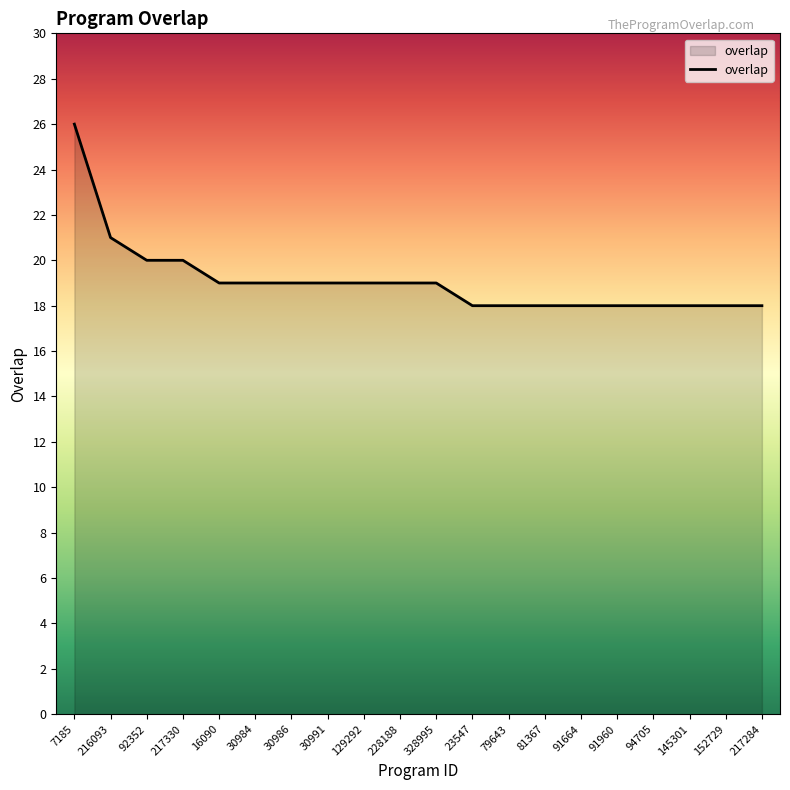

Between 92352 and 216093, which is larger?

216093